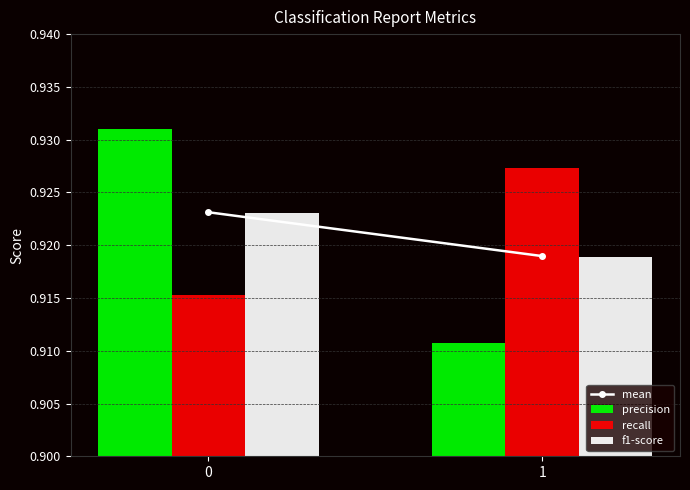

At 0, list the series in order from largest to smallest.

precision, f1-score, recall